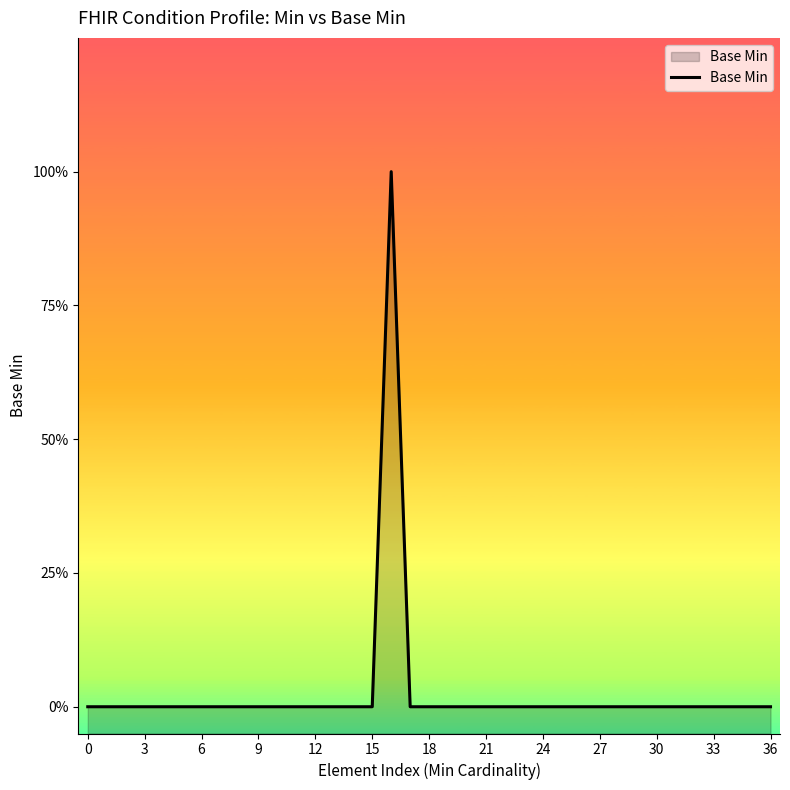

Which category has the highest value across all series?

16